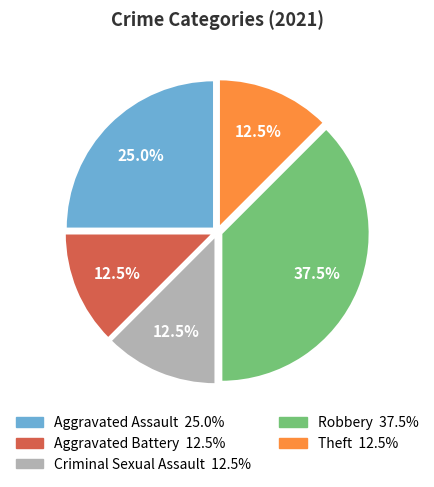

Does any single category account for the majority?

No